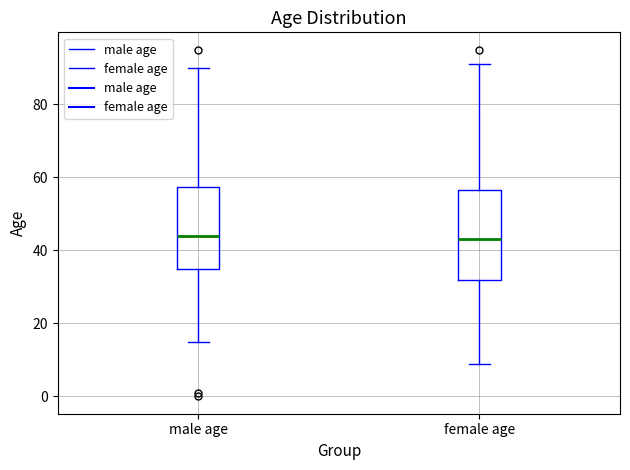

Reading left to right, transcribe this box plot: for each box, give where its median line is, the range the box spans, and where its two whiskers end, as read against the y-axis. The values are not printed on the chart, so give them approximately, as read against the axis.

male age: median 44, box 36 to 58, whiskers 16 to 90
female age: median 44, box 32 to 56, whiskers 10 to 92